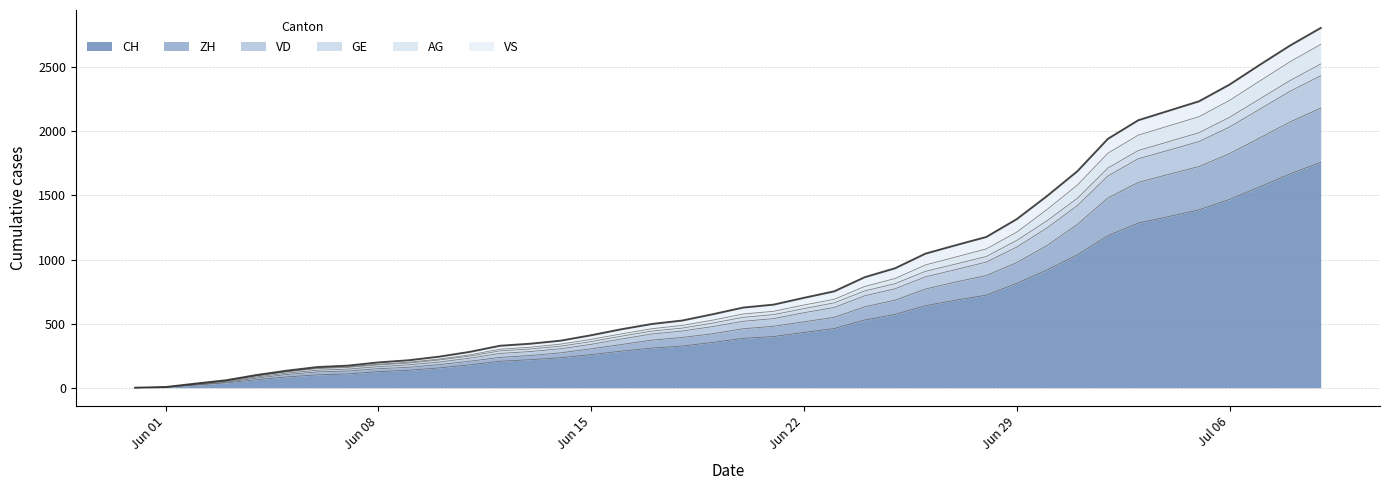

What is the label of the 21st point from the left?

2020-06-20